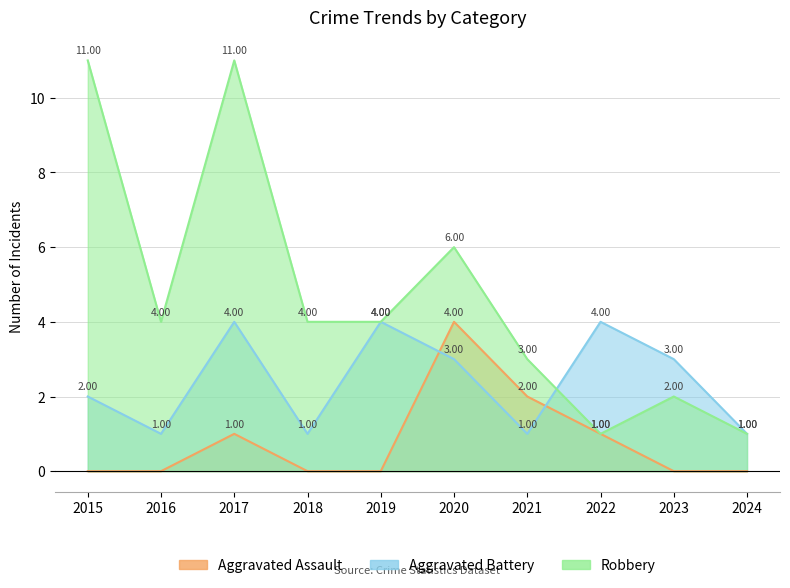

Reading right to left, list all the values displayed in this chart.

Aggravated Assault: 0	0	1	2	4	0	0	1	0	0
Aggravated Battery: 1	3	4	1	3	4	1	4	1	2
Robbery: 1	2	1	3	6	4	4	11	4	11